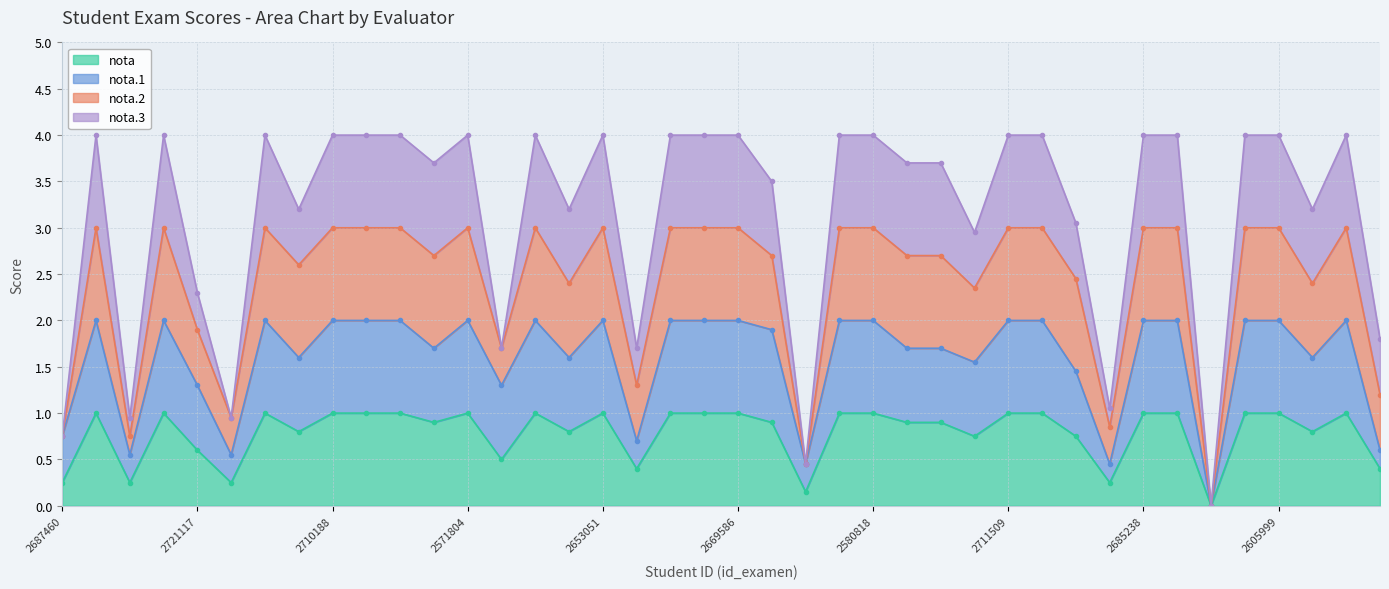

True or false: nota has a value of 0.2 at 2687460.

True